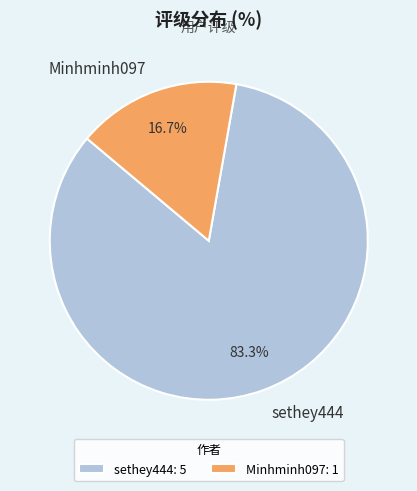

Is sethey444 the majority of the pie?

Yes